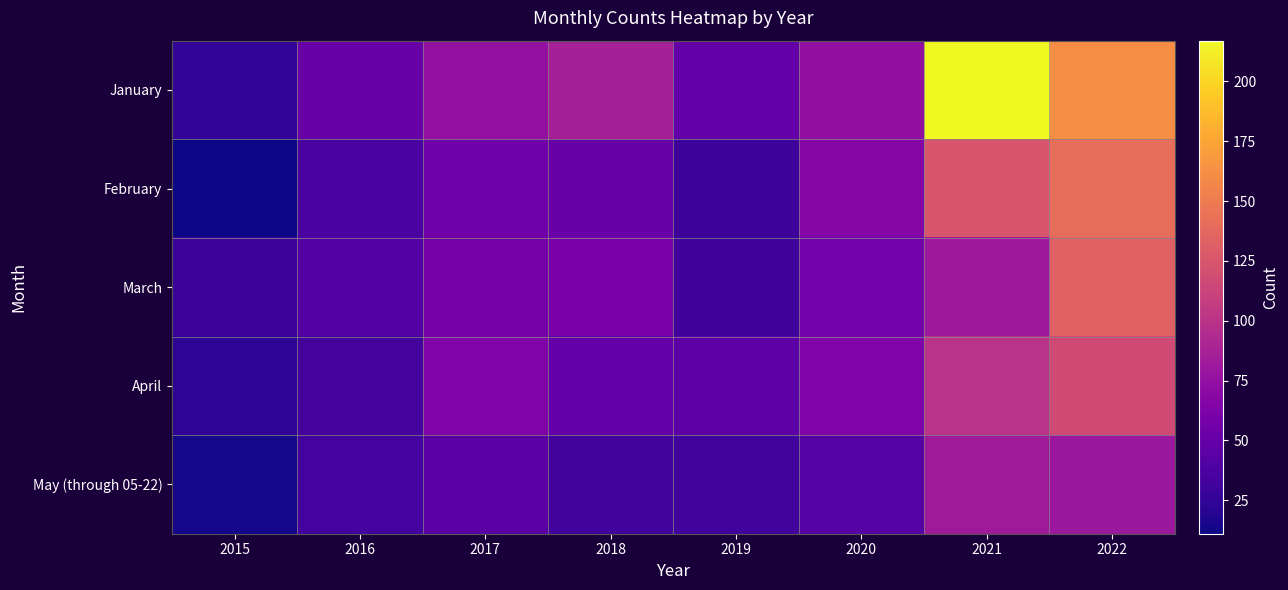

At which category is the sum across all series the highest?

2022